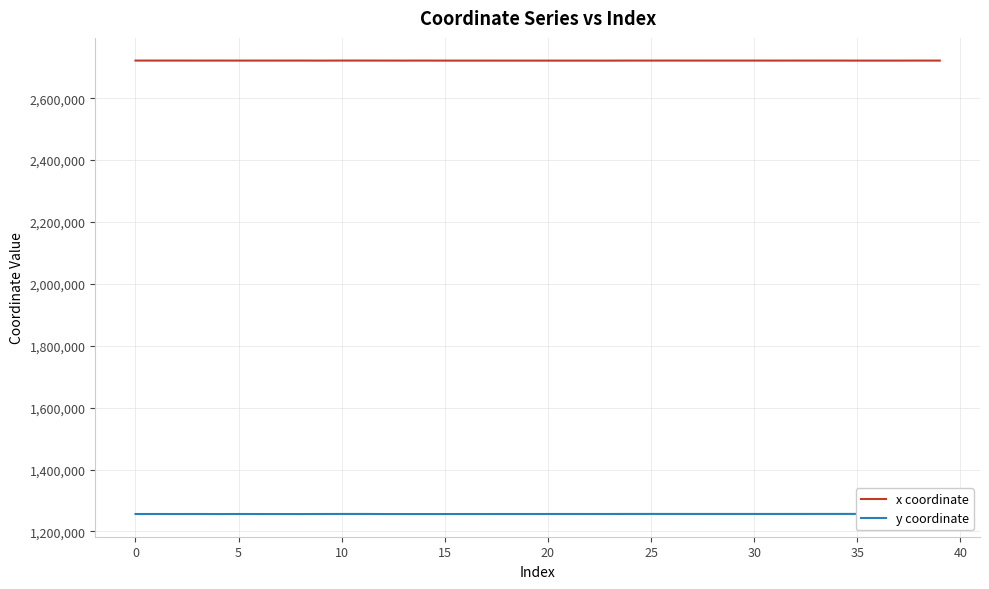

What is the minimum value for x coordinate?

2721522.0